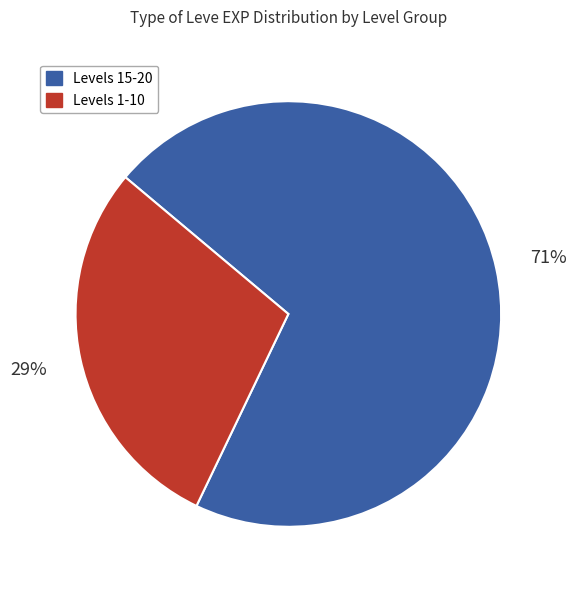

To the nearest percent, what is the average slice percentage?

50%